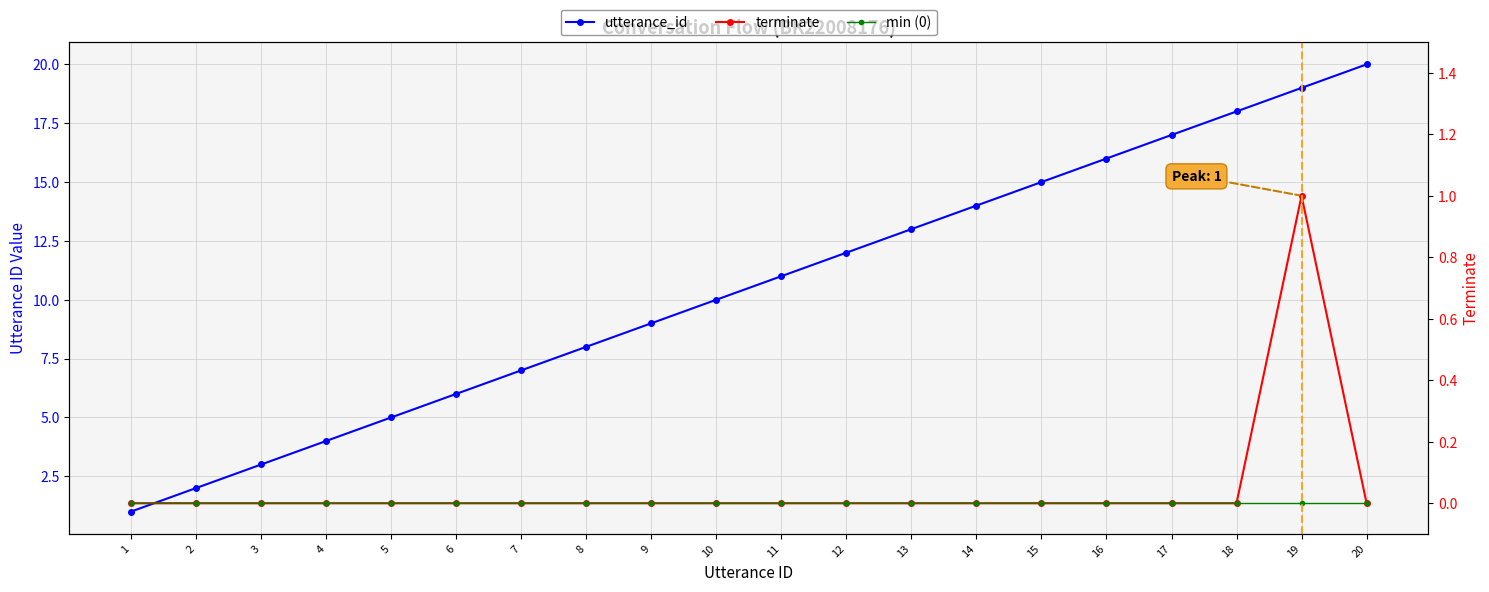

True or false: terminate has a value of 0 at 10.

False